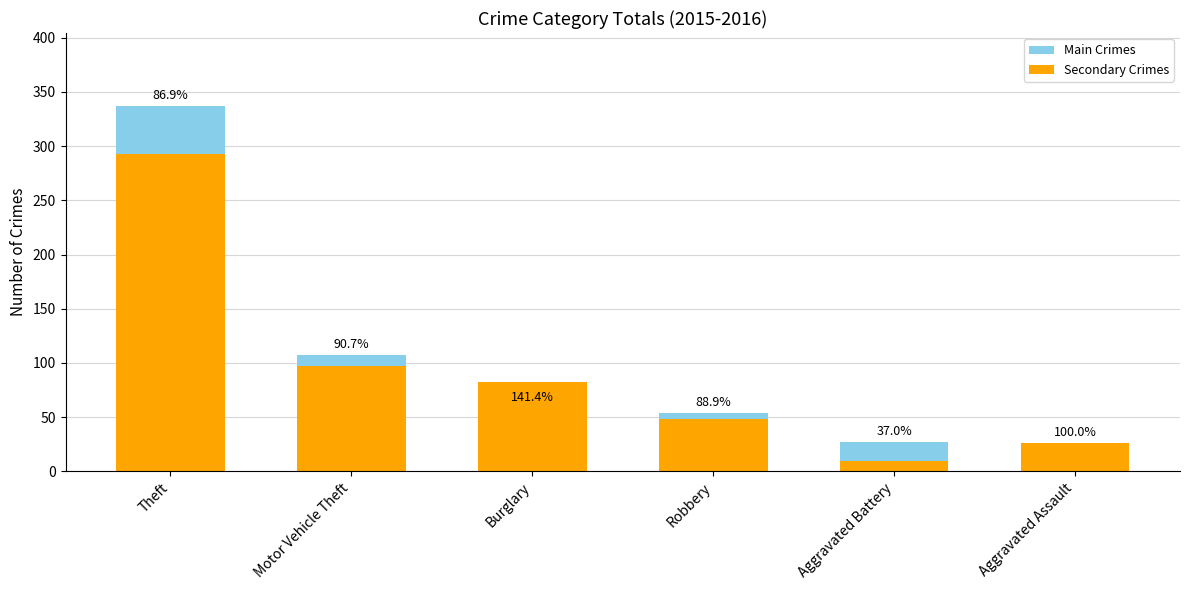

True or false: Main Crimes has a value of 10 at Aggravated Battery.

False